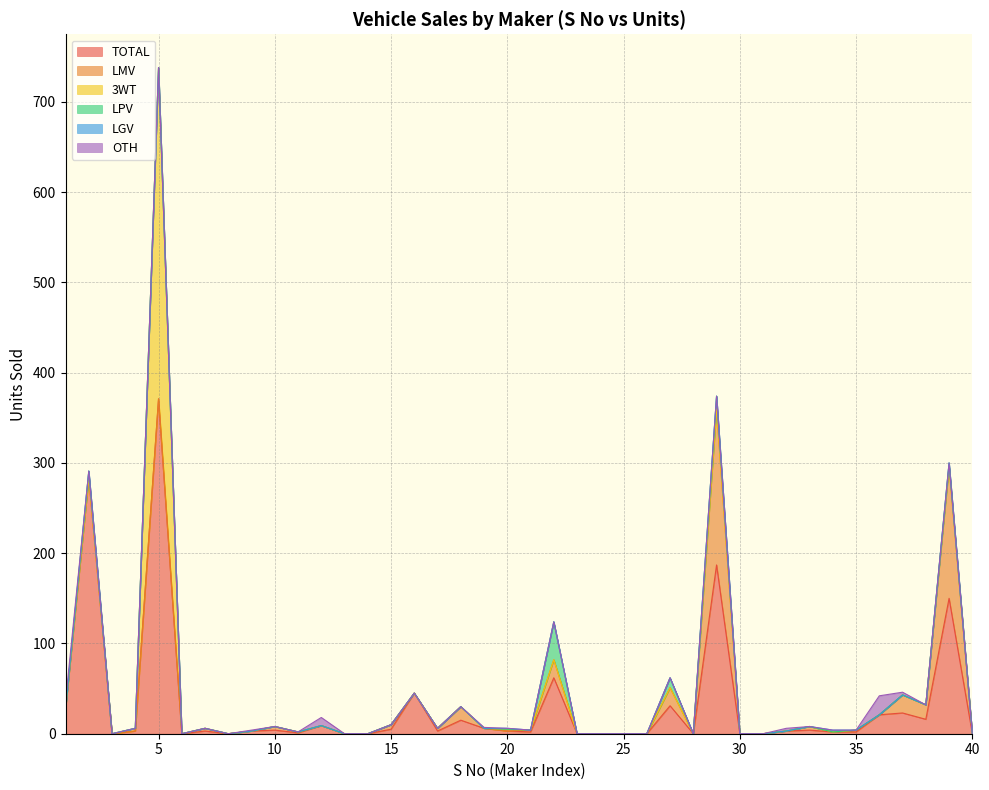

At 15, list the series in order from smallest to largest.

3WT, LPV, LGV, OTH, TOTAL, LMV